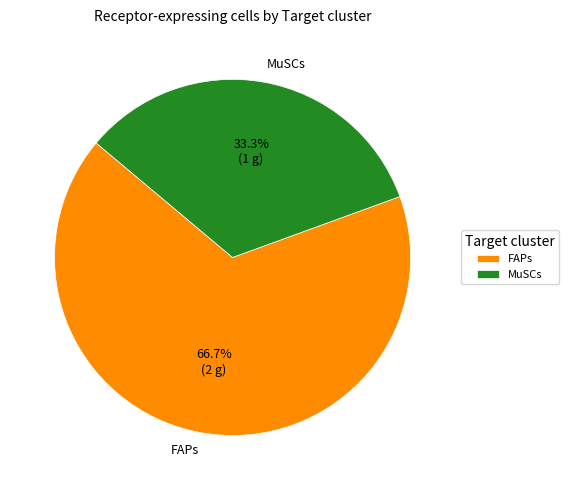

To the nearest percent, what portion does MuSCs represent?

33%